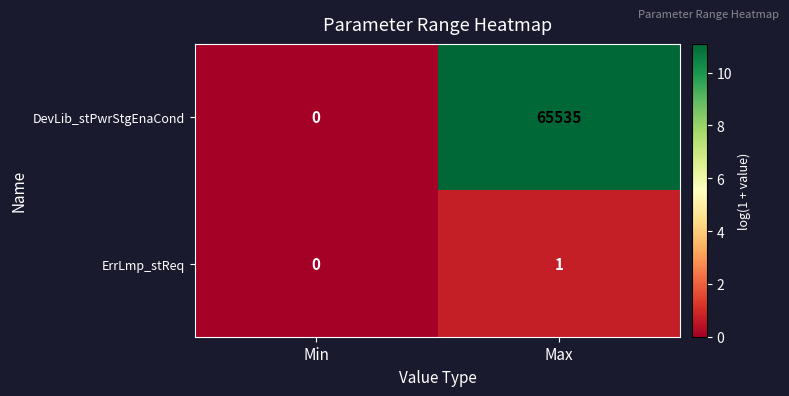

Where is ErrLmp_stReq nearest to the value 0?

Min